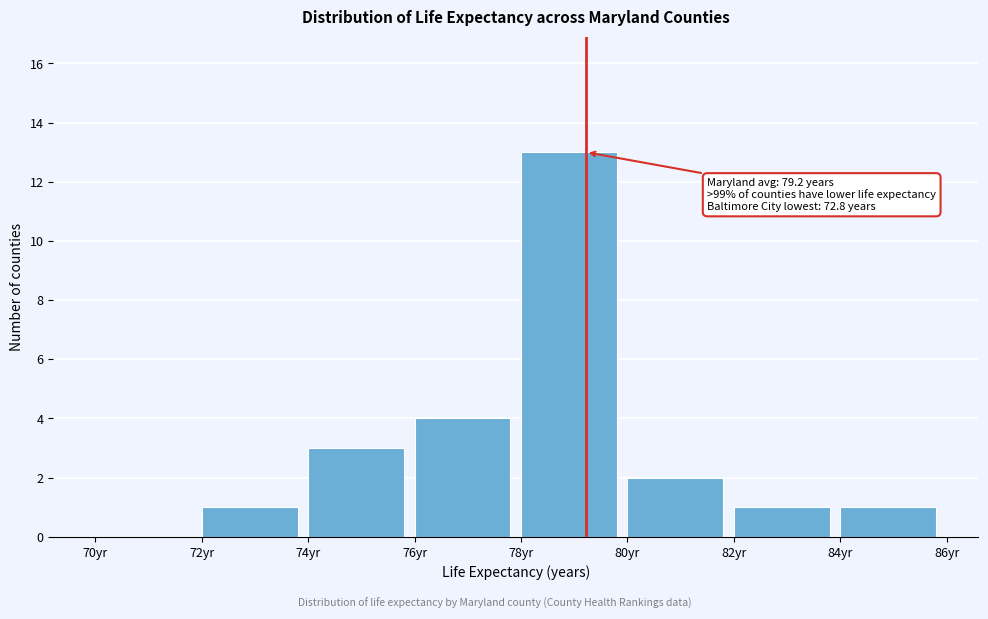

Which range on the x-axis has the tallest bar?

78 to 80